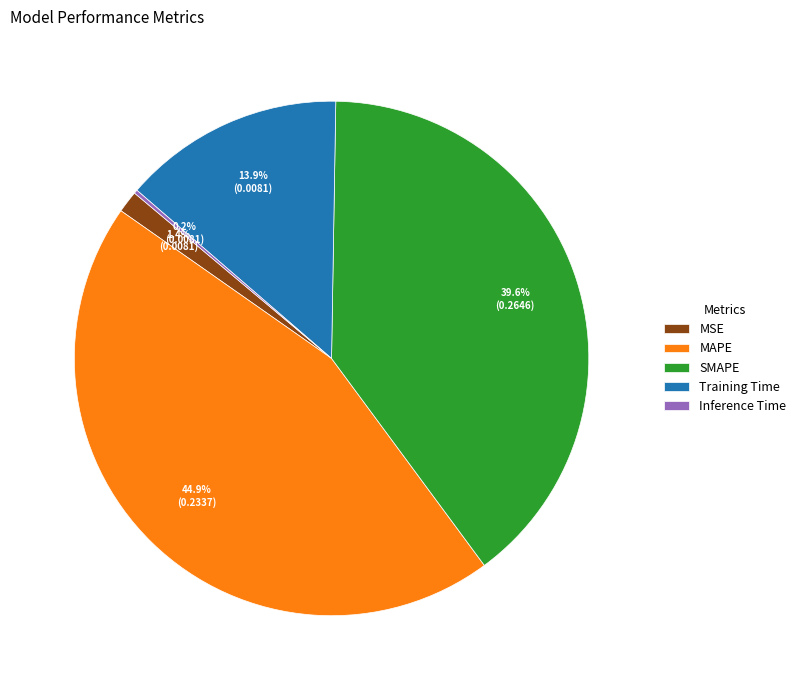

Between SMAPE and MSE, which is larger?

SMAPE